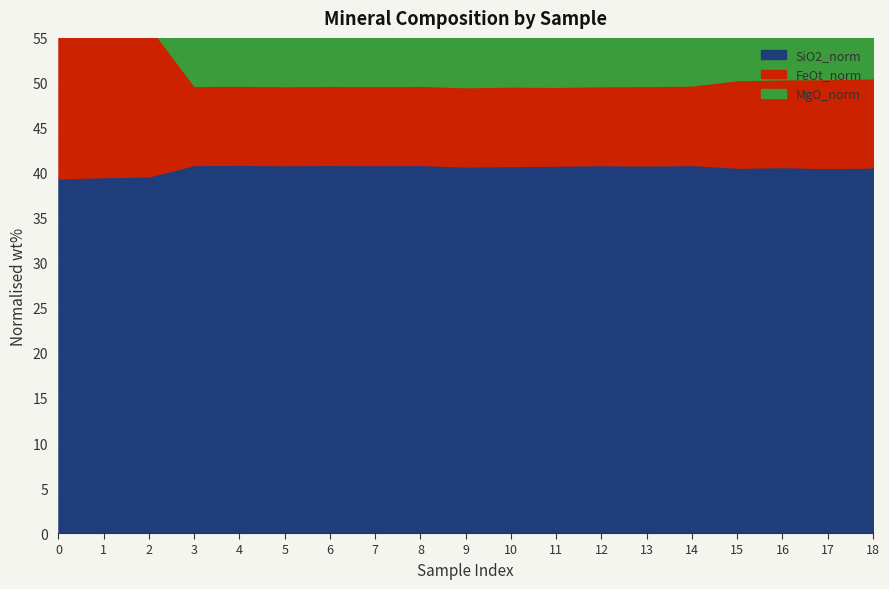

Which series changed the most between 6 and 15?

FeOt_norm